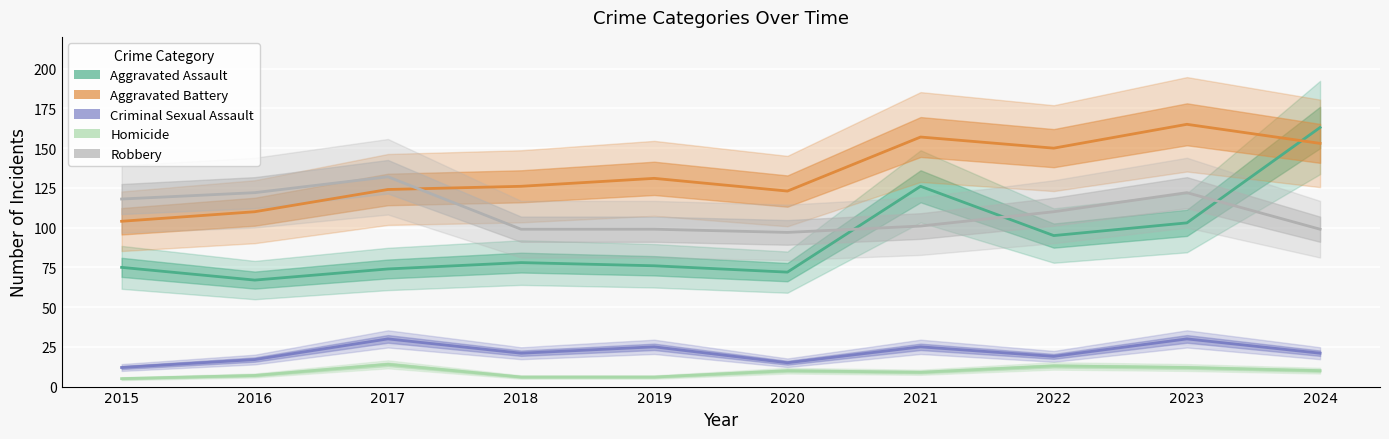

The value of Homicide at 2019 is 6. True or false?

True